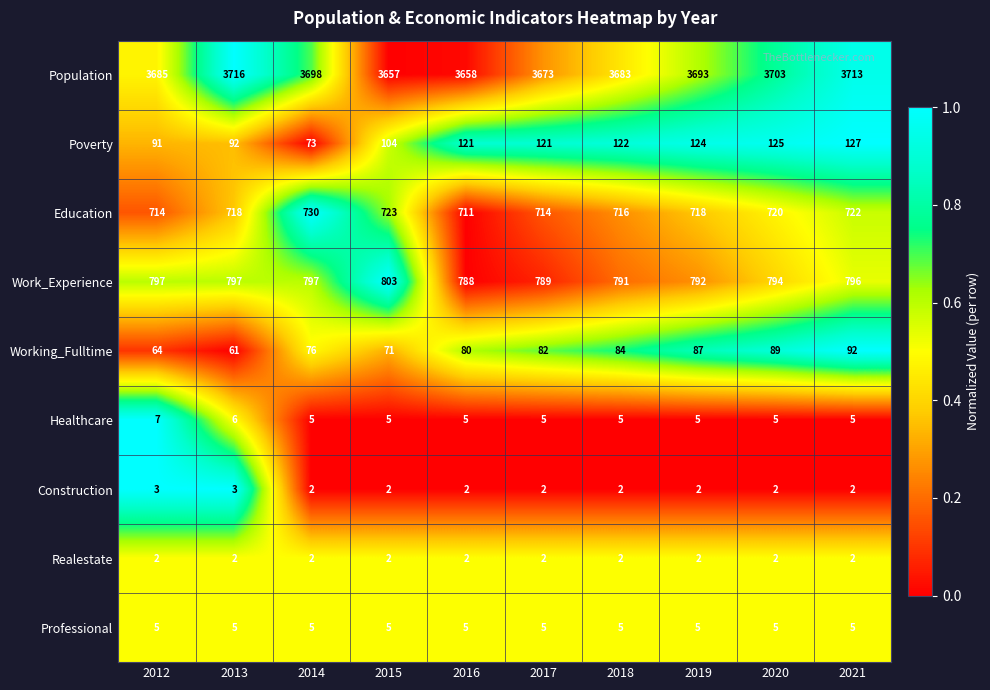

What is the sum of the Construction values at 2012 and 2018?

5